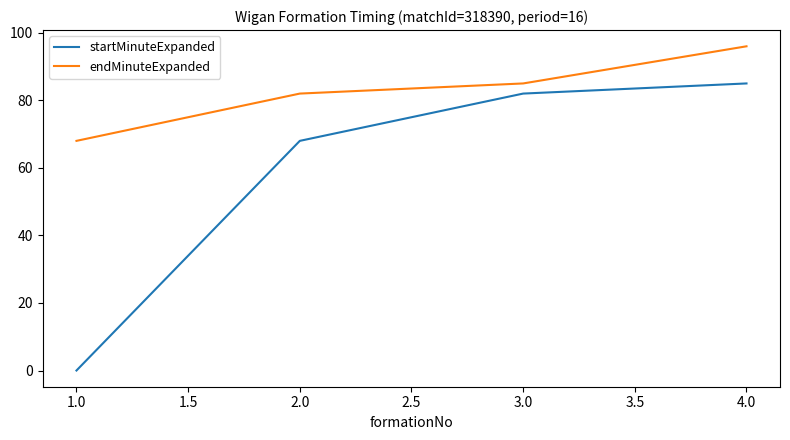

The endMinuteExpanded series shows 96 at 4.0. True or false?

True